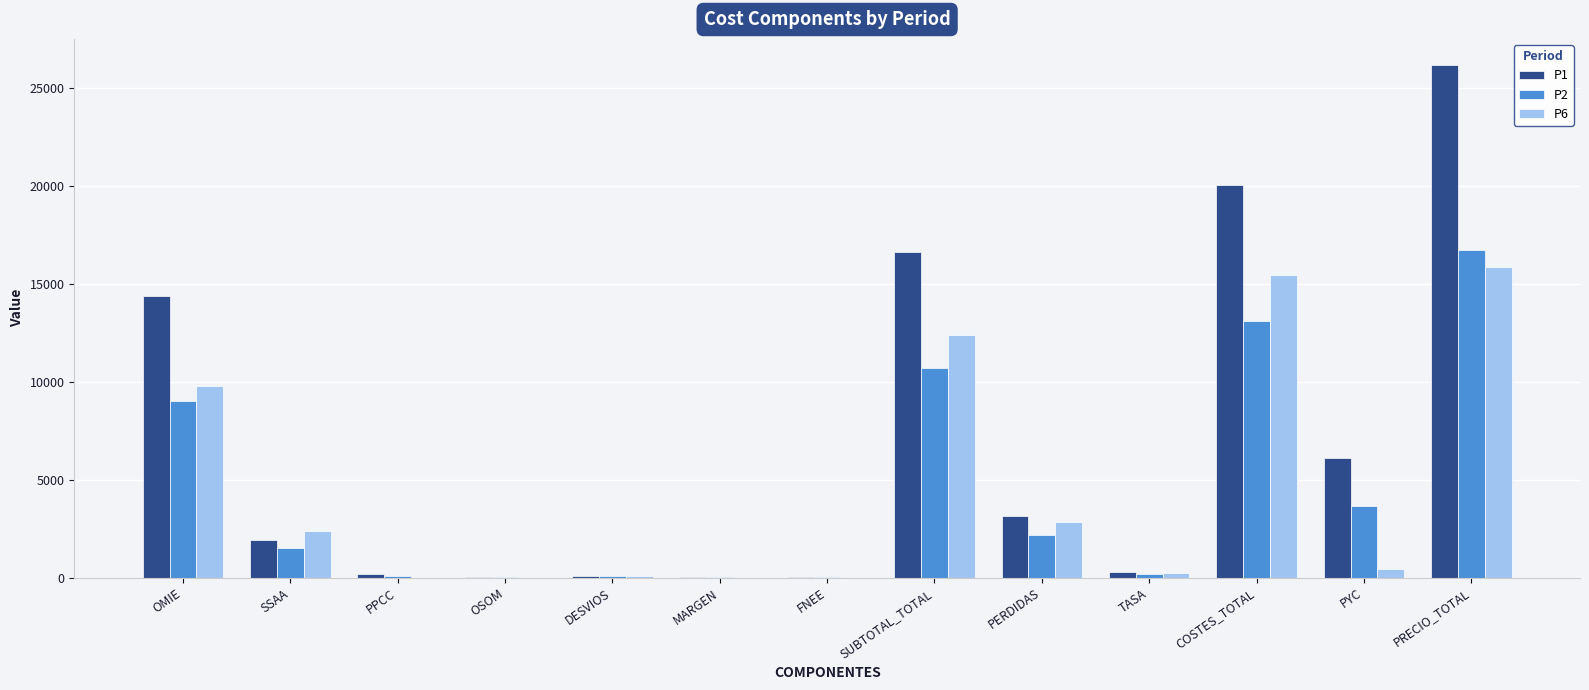

What are all the series names shown in the legend?

P1, P2, P6